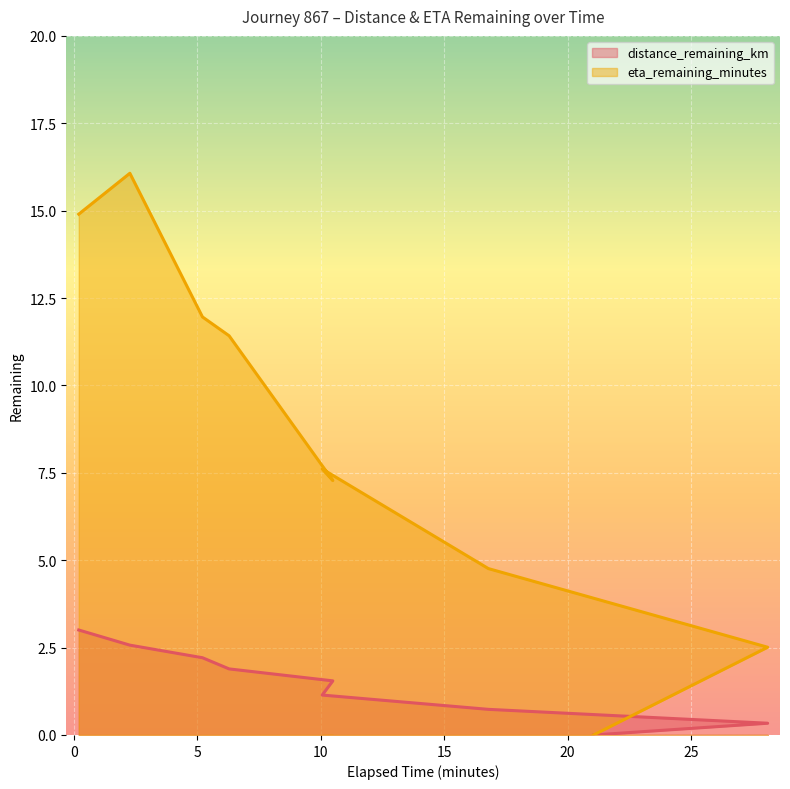

Is the value of distance_remaining_km at 10.49 greater than the value of eta_remaining_minutes at 21.05?

Yes